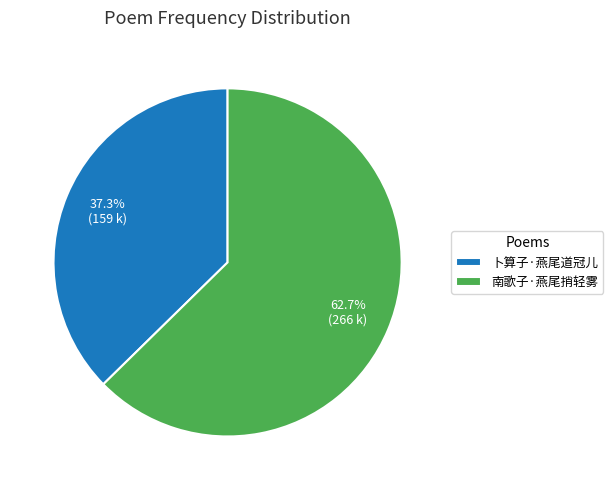

To the nearest percent, what is the combined percentage of 卜算子·燕尾道冠儿 and 南歌子·燕尾捎轻雾?

100%